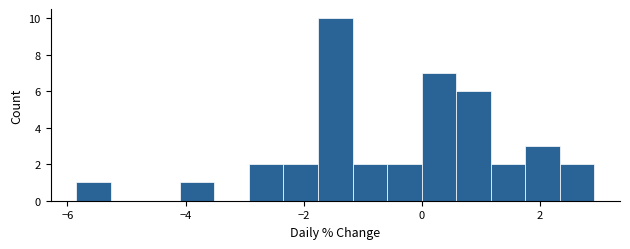

Around what value on the x-axis is the tallest bar? Give the approximate position of its centre, as read against the axis.

-1.4